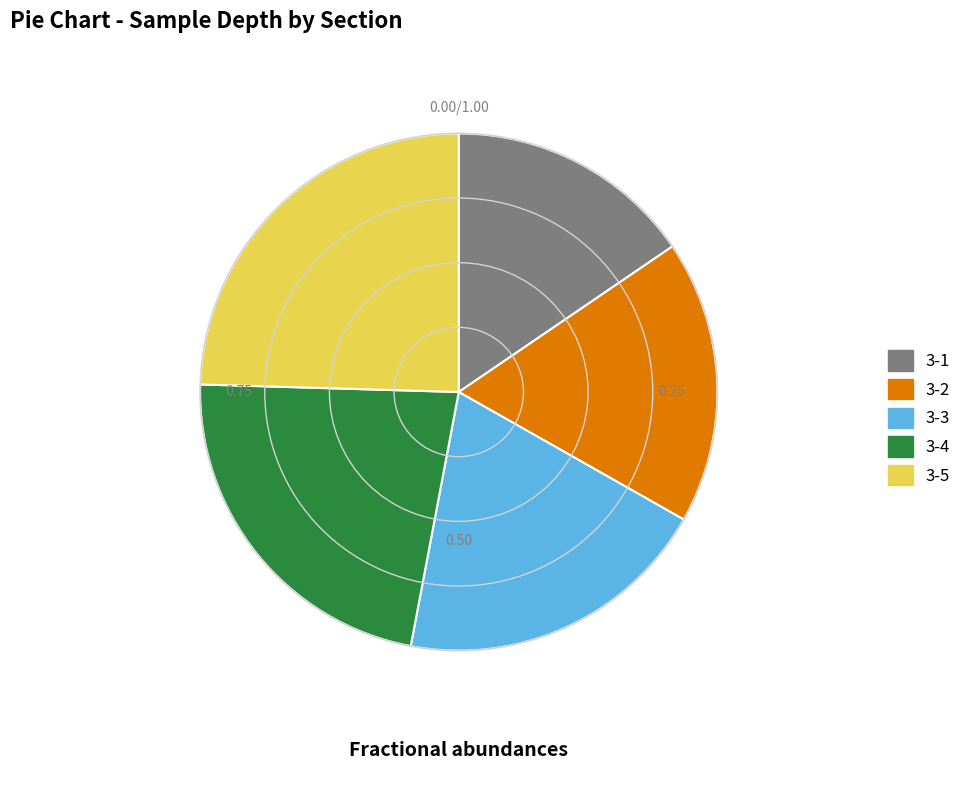

Is the sum of 3-2 and 3-3 greater than half?

No